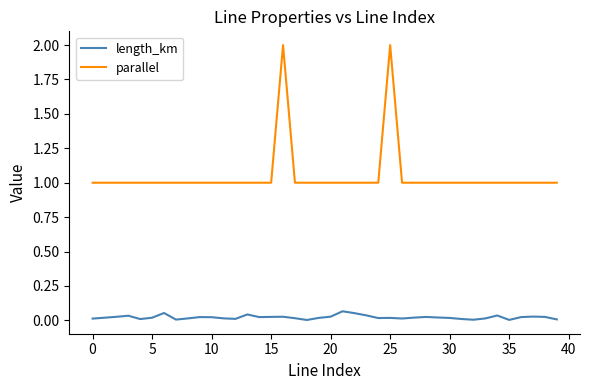

List the series in order of their overall mean, highest first.

parallel, length_km